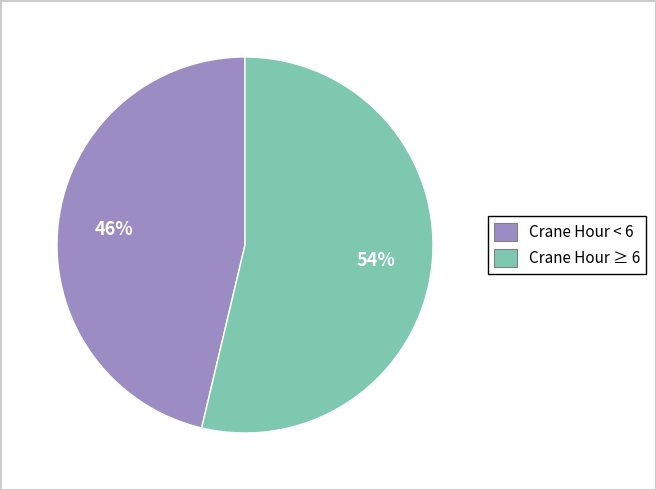

To the nearest percent, what is the average slice percentage?

50%